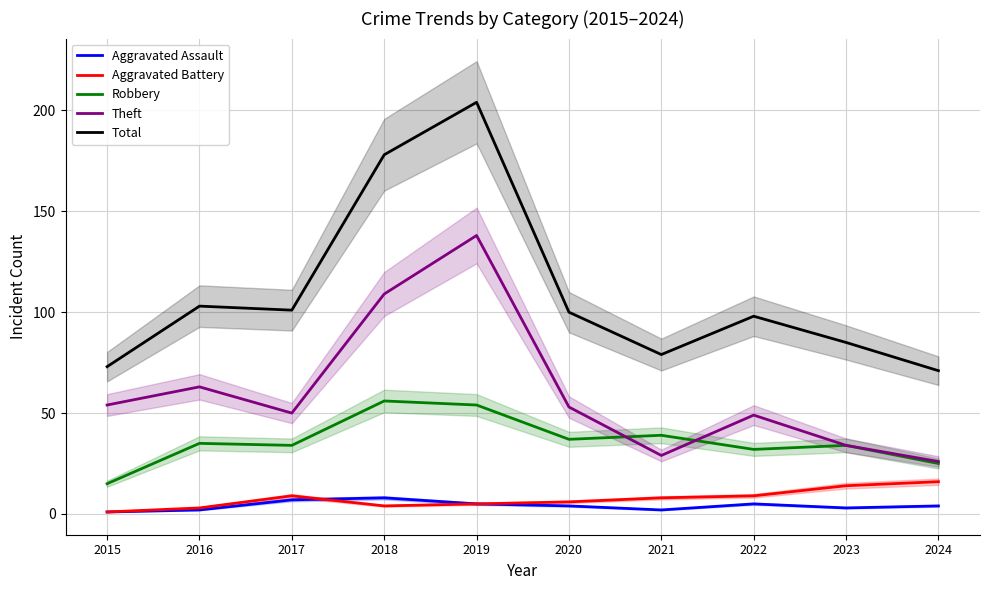

How many lines are shown in the chart?

5